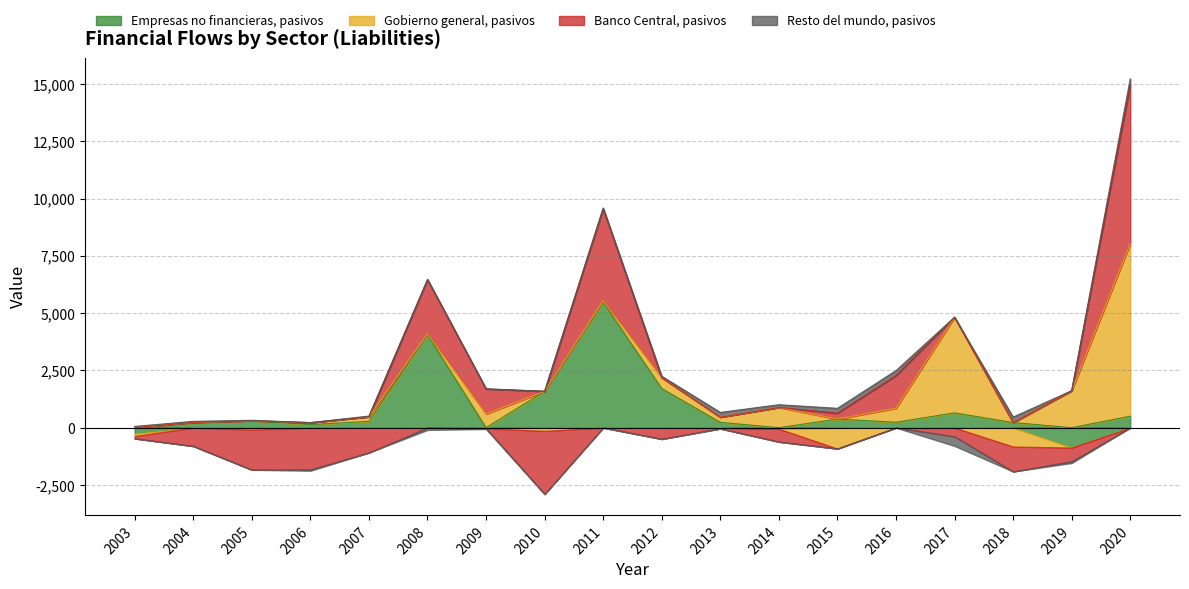

Count the number of data series in this chart.

4